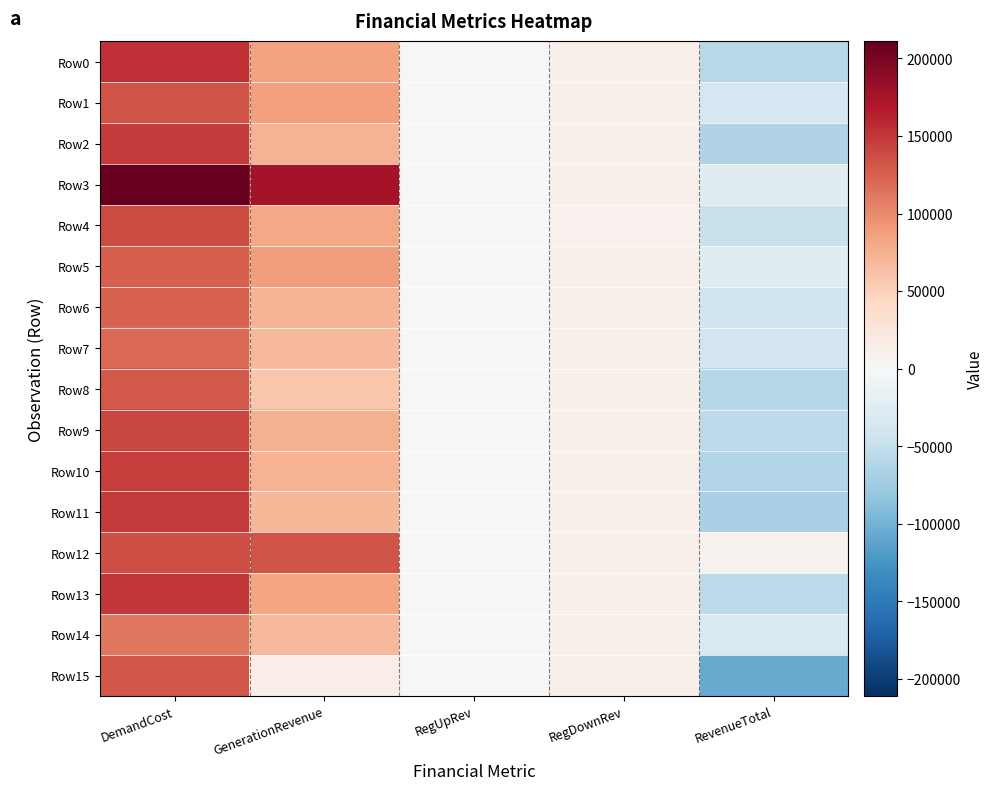

Reading right to left, what are all the values shown in this chart?

Row0: RevenueTotal=-59111.8	RegDownRev=10809.8	RegUpRev=0.0	GenerationRevenue=84137.3	DemandCost=154058.9
Row1: RevenueTotal=-35350.0	RegDownRev=11001.0	RegUpRev=0.0	GenerationRevenue=86177.9	DemandCost=132528.9
Row2: RevenueTotal=-63049.4	RegDownRev=11085.2	RegUpRev=0.0	GenerationRevenue=74185.1	DemandCost=148319.7
Row3: RevenueTotal=-24953.9	RegDownRev=10210.1	RegUpRev=0.0	GenerationRevenue=175872.7	DemandCost=211036.7
Row4: RevenueTotal=-46728.7	RegDownRev=9447.3	RegUpRev=0.0	GenerationRevenue=81889.9	DemandCost=138065.9
Row5: RevenueTotal=-25883.5	RegDownRev=10853.7	RegUpRev=0.0	GenerationRevenue=88913.6	DemandCost=125650.8
Row6: RevenueTotal=-42306.9	RegDownRev=11009.5	RegUpRev=0.0	GenerationRevenue=71597.0	DemandCost=124913.4
Row7: RevenueTotal=-39595.9	RegDownRev=11265.0	RegUpRev=0.0	GenerationRevenue=68390.1	DemandCost=119251.1
Row8: RevenueTotal=-59669.1	RegDownRev=11298.0	RegUpRev=0.0	GenerationRevenue=58503.8	DemandCost=129471.0
Row9: RevenueTotal=-55526.6	RegDownRev=10986.0	RegUpRev=0.0	GenerationRevenue=74499.9	DemandCost=141012.5
Row10: RevenueTotal=-62087.4	RegDownRev=10153.2	RegUpRev=0.0	GenerationRevenue=73735.8	DemandCost=145976.3
Row11: RevenueTotal=-67936.9	RegDownRev=10002.7	RegUpRev=0.0	GenerationRevenue=69501.8	DemandCost=147441.4
Row12: RevenueTotal=7027.9	RegDownRev=11181.6	RegUpRev=0.0	GenerationRevenue=132490.6	DemandCost=136644.4
Row13: RevenueTotal=-55119.5	RegDownRev=11274.8	RegUpRev=0.0	GenerationRevenue=82903.5	DemandCost=149297.8
Row14: RevenueTotal=-32656.7	RegDownRev=11235.8	RegUpRev=0.0	GenerationRevenue=67956.5	DemandCost=111849.0
Row15: RevenueTotal=-106039.7	RegDownRev=10217.1	RegUpRev=0.0	GenerationRevenue=14117.0	DemandCost=130373.8